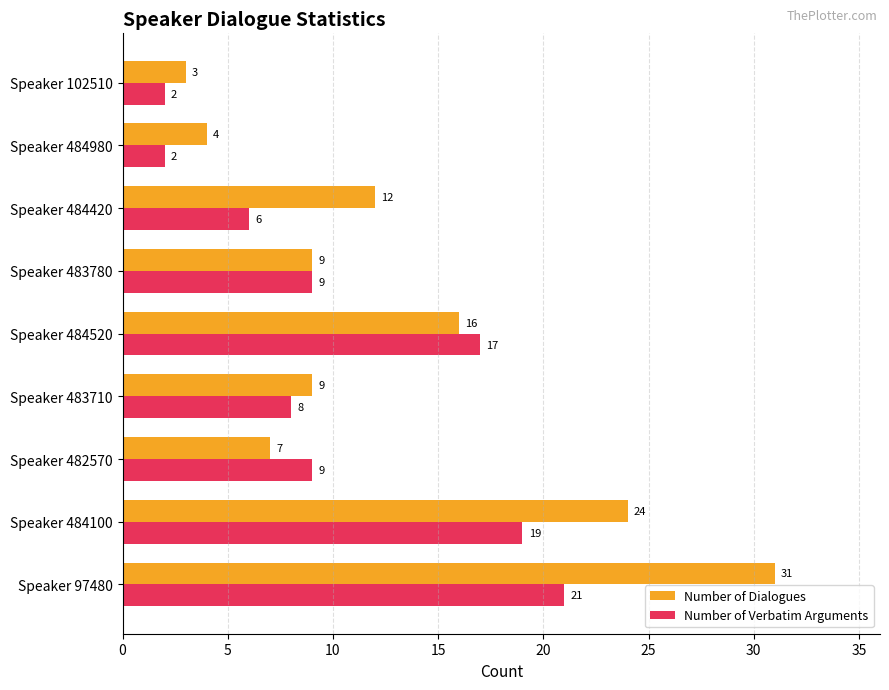

Read the Number of Dialogues value at Speaker 482570.

7